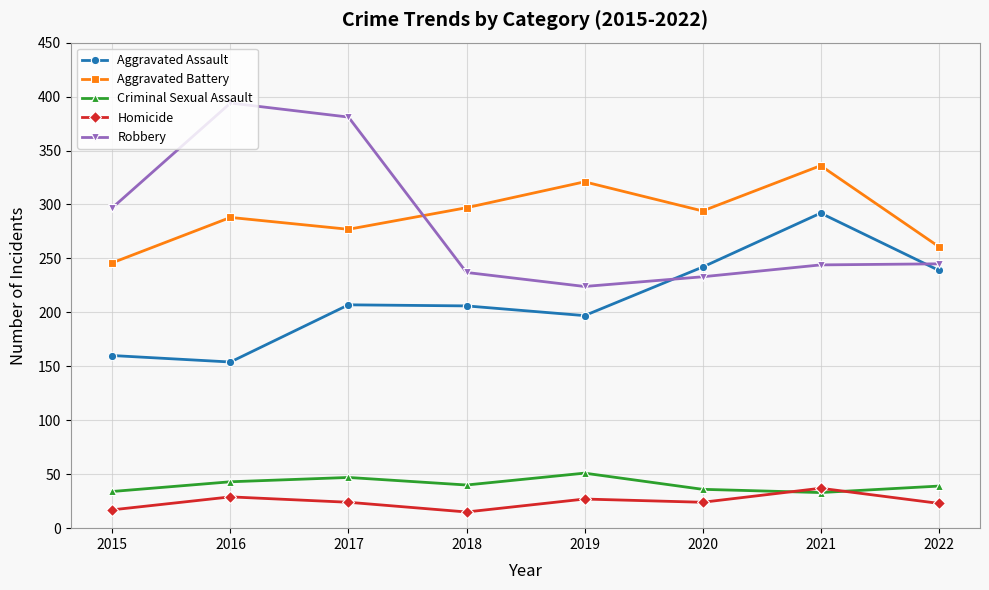

The value of Robbery at 2020 is 233. True or false?

True